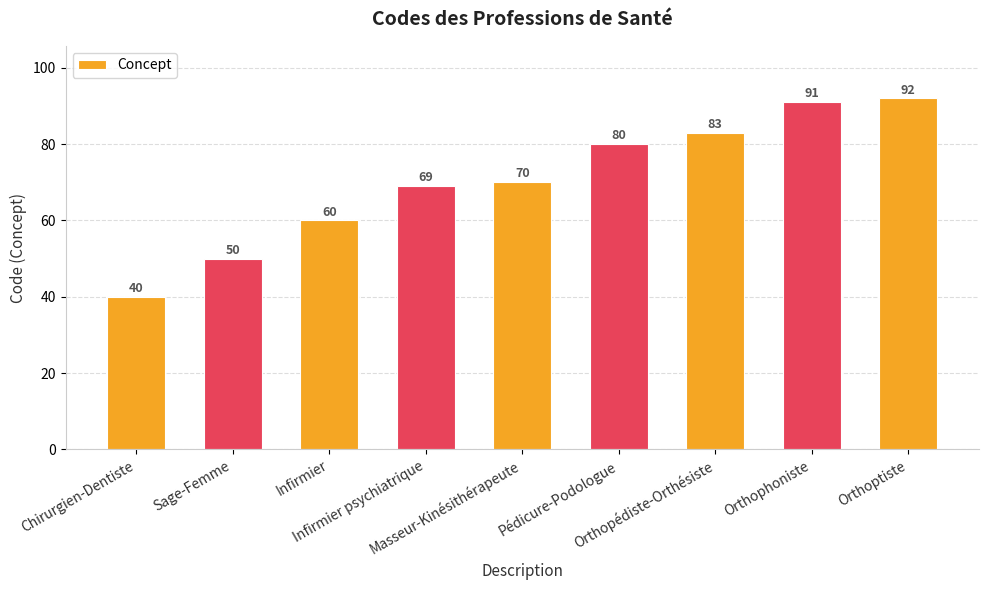

What is the difference between the values at Pédicure-Podologue and Sage-Femme?

30